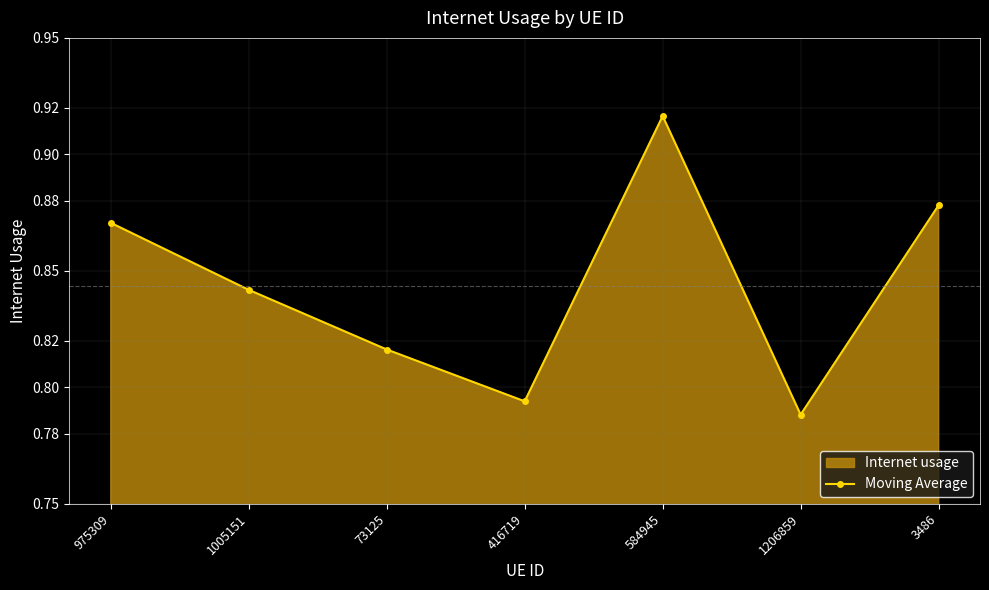

At which category does the data reach its first local valley?

416719